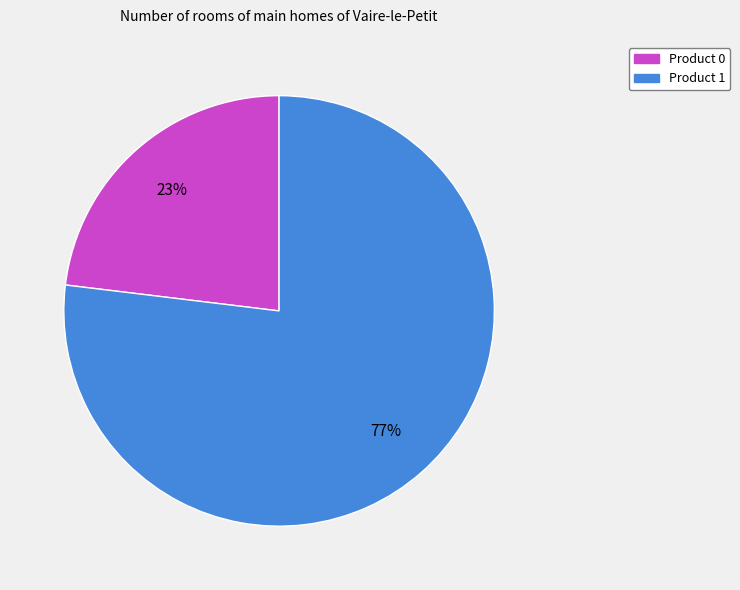

Count the number of slices in the pie.

2